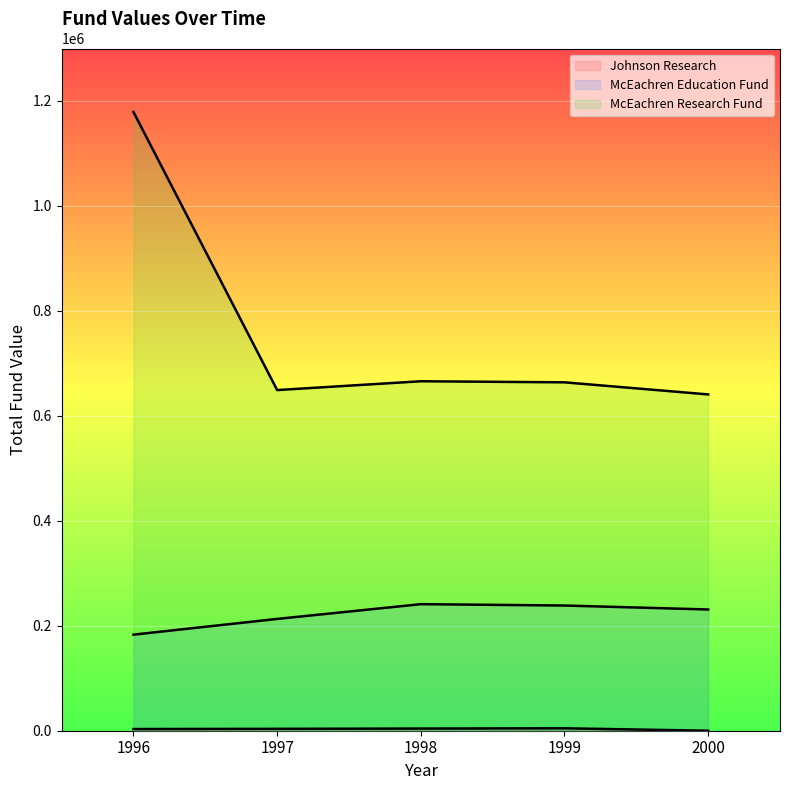

What is the total value across all series at 1996?

1365221